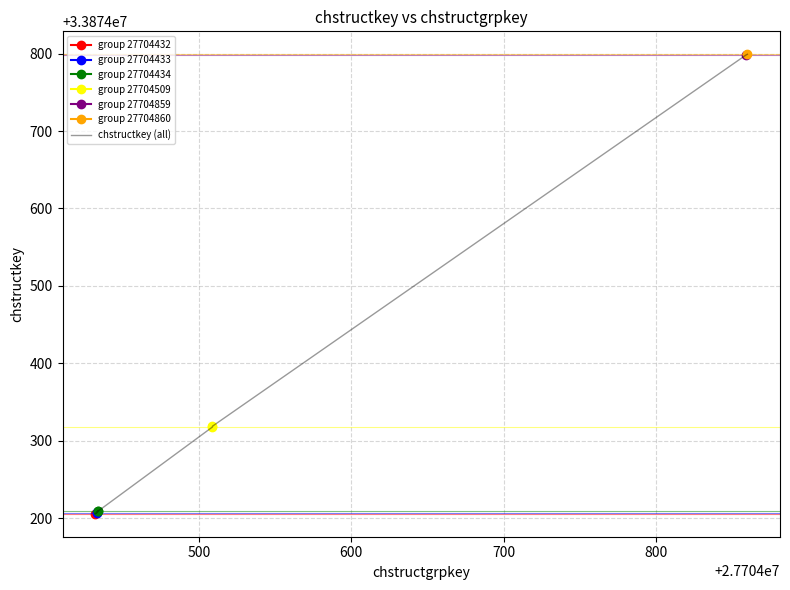

Reading right to left, what are all the values shown in this chart?

33874799	33874798	33874319	33874318	33874208	33874207	33874210	33874209	33874206